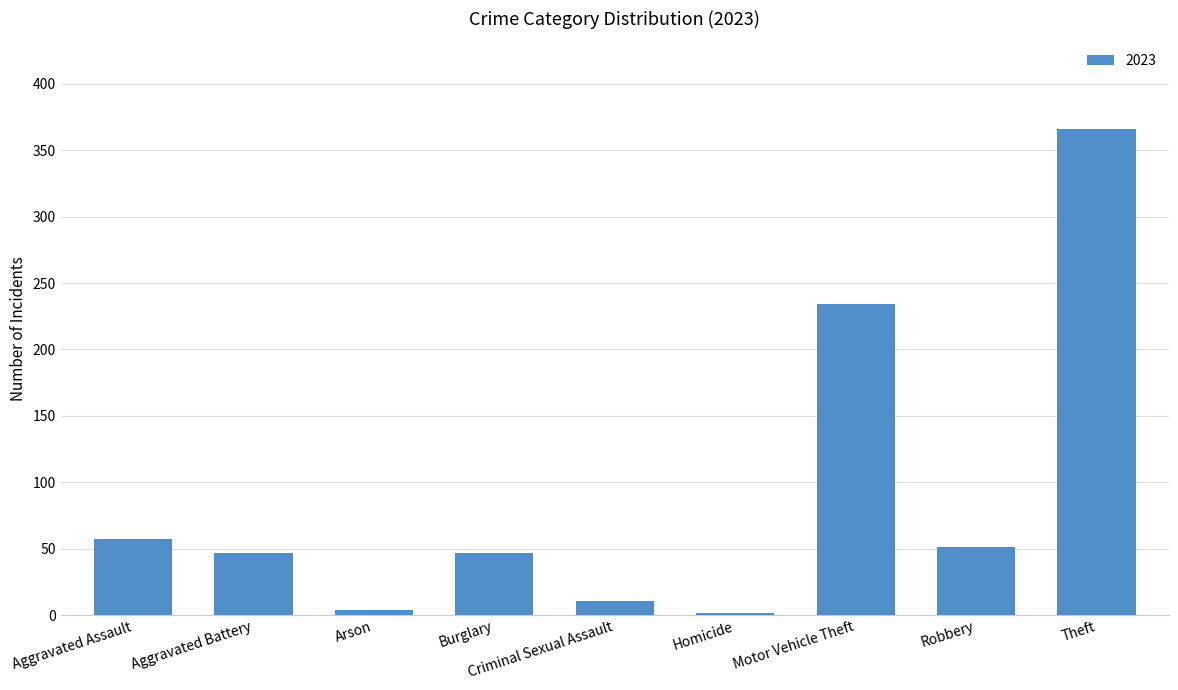

What value does the data have at Motor Vehicle Theft?

234